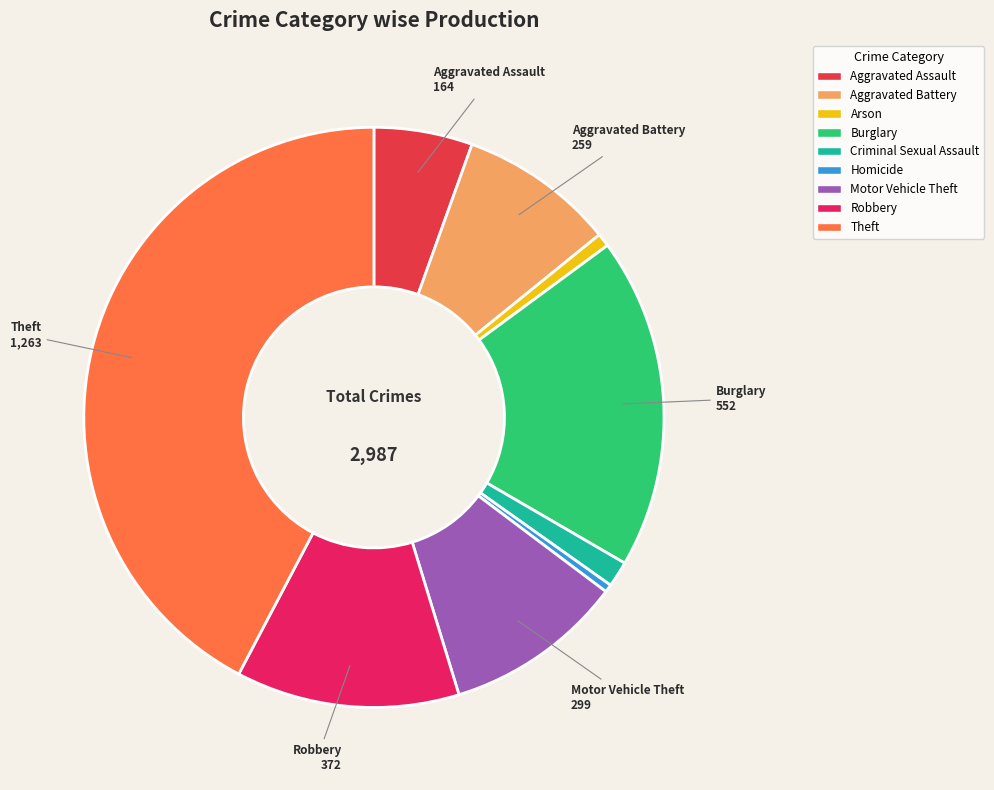

True or false: Robbery accounts for 1% of the total.

False